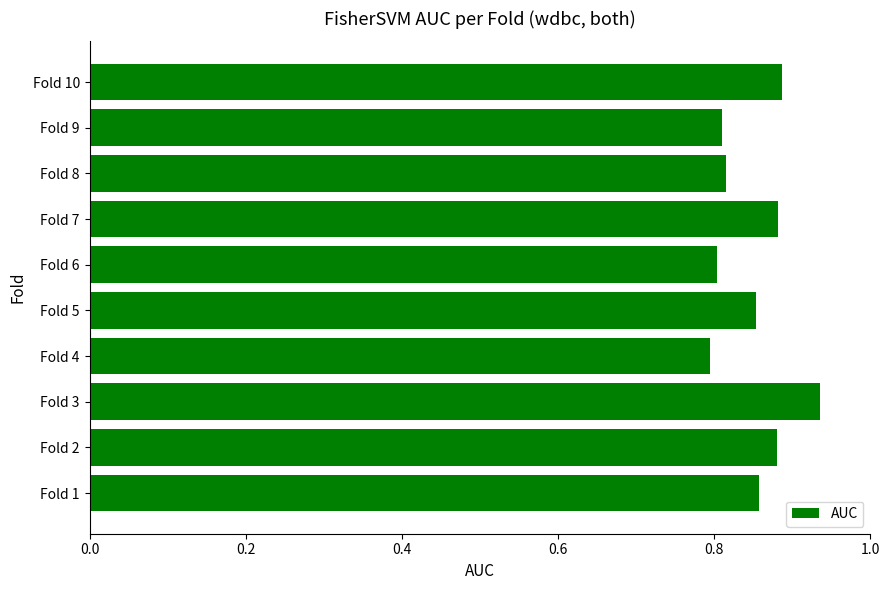

Which has a higher value, Fold 4 or Fold 10?

Fold 10